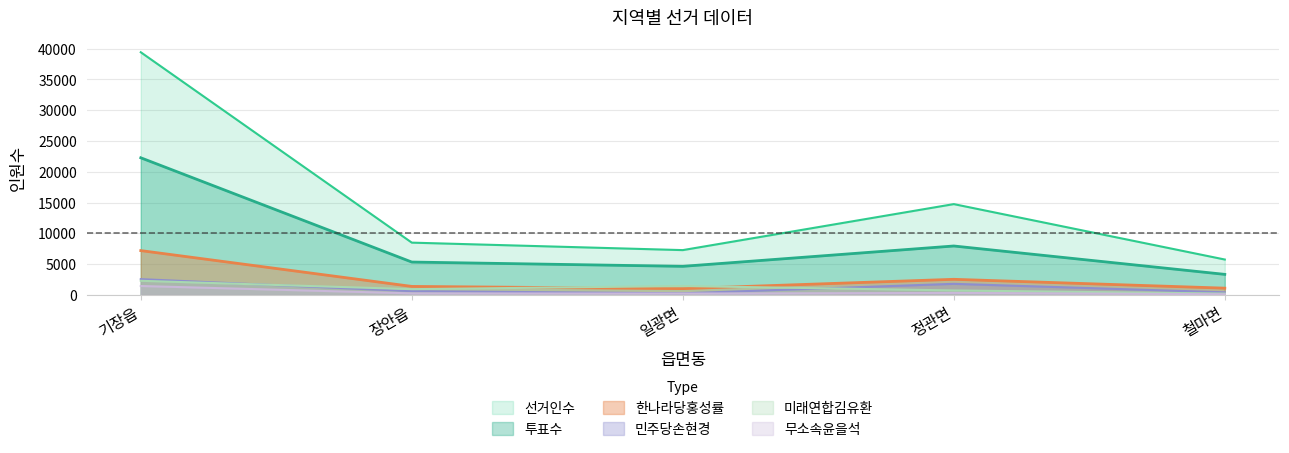

What is the label of the 1st point from the left?

기장읍